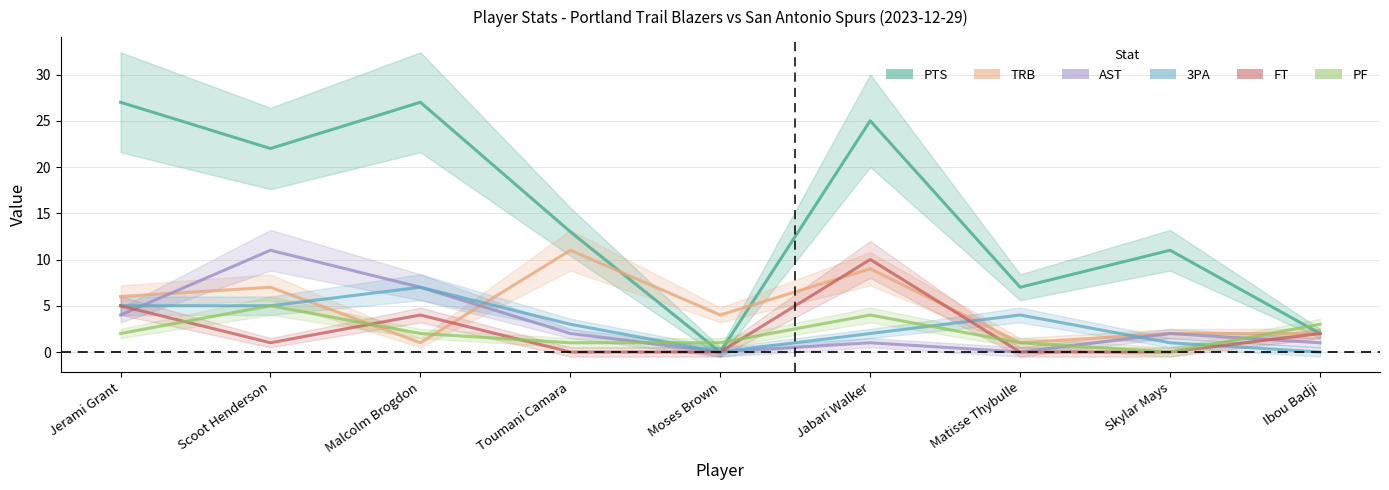

Where does the FT series first go above 1?

Jerami Grant